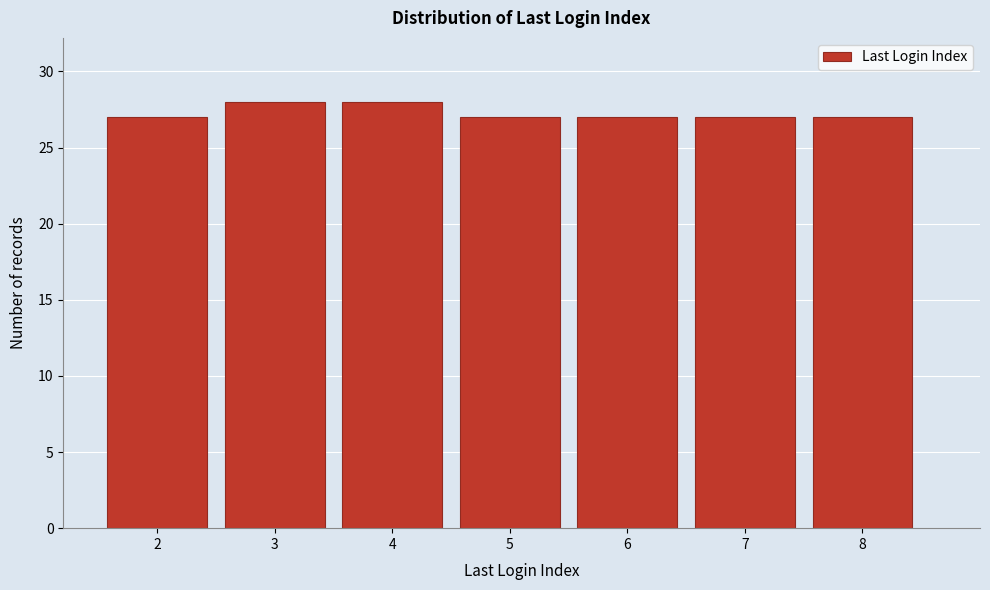

Reading left to right, transcribe this chart: for each bar, give the range it covers on the x-axis and its height. The values are not printed on the chart, so give them approximately, as read against the axis.

1.5 to 2.5: 27
2.5 to 3.5: 28
3.5 to 4.5: 28
4.5 to 5.5: 27
5.5 to 6.5: 27
6.5 to 7.5: 27
7.5 to 8.5: 27